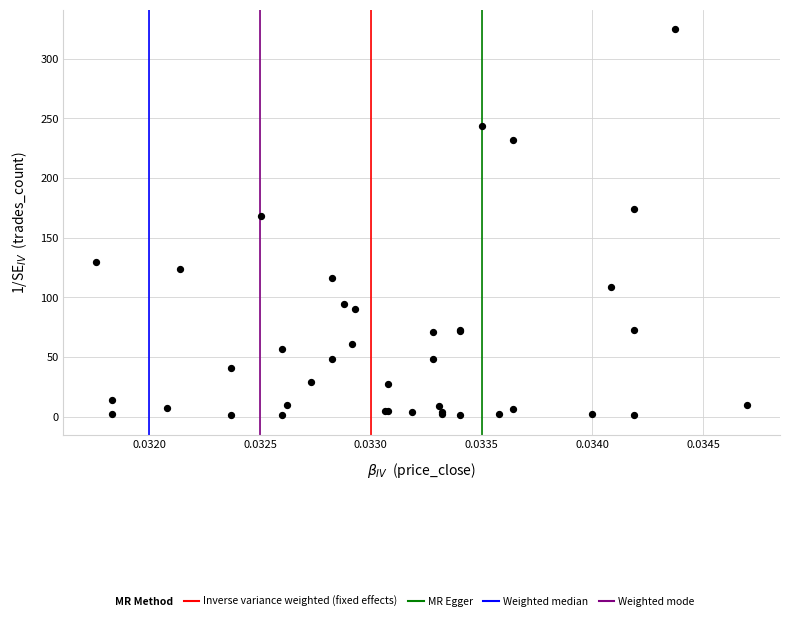

What Y value in the scatter plot is closest to 163?

168